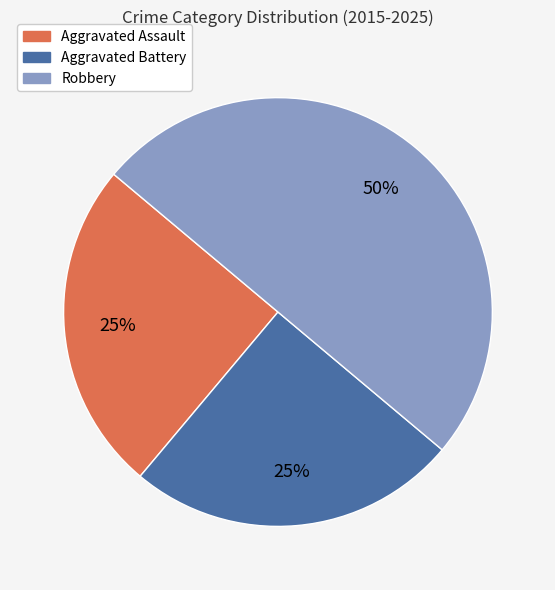

Does Aggravated Assault account for over 50% of the chart?

No